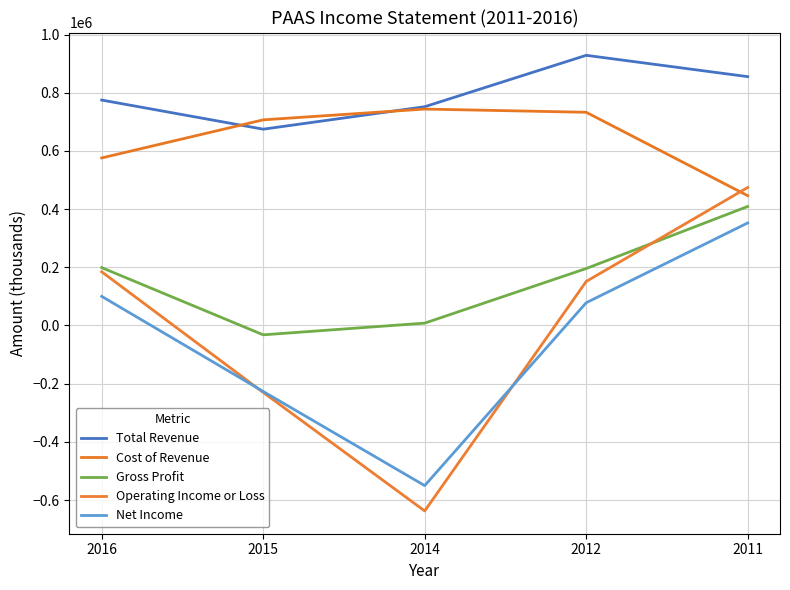

How many positive values does the Operating Income or Loss series have?

3